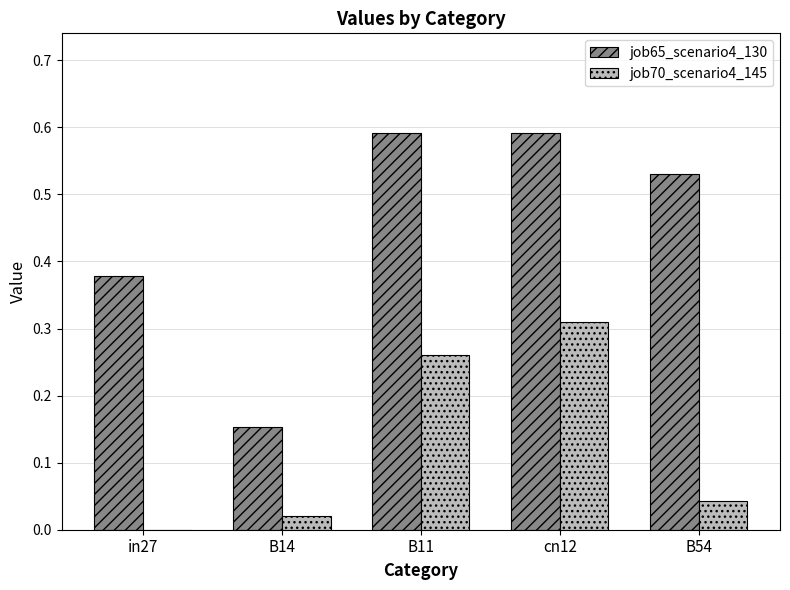

What is the sum of all job65_scenario4_130 values?

2.2